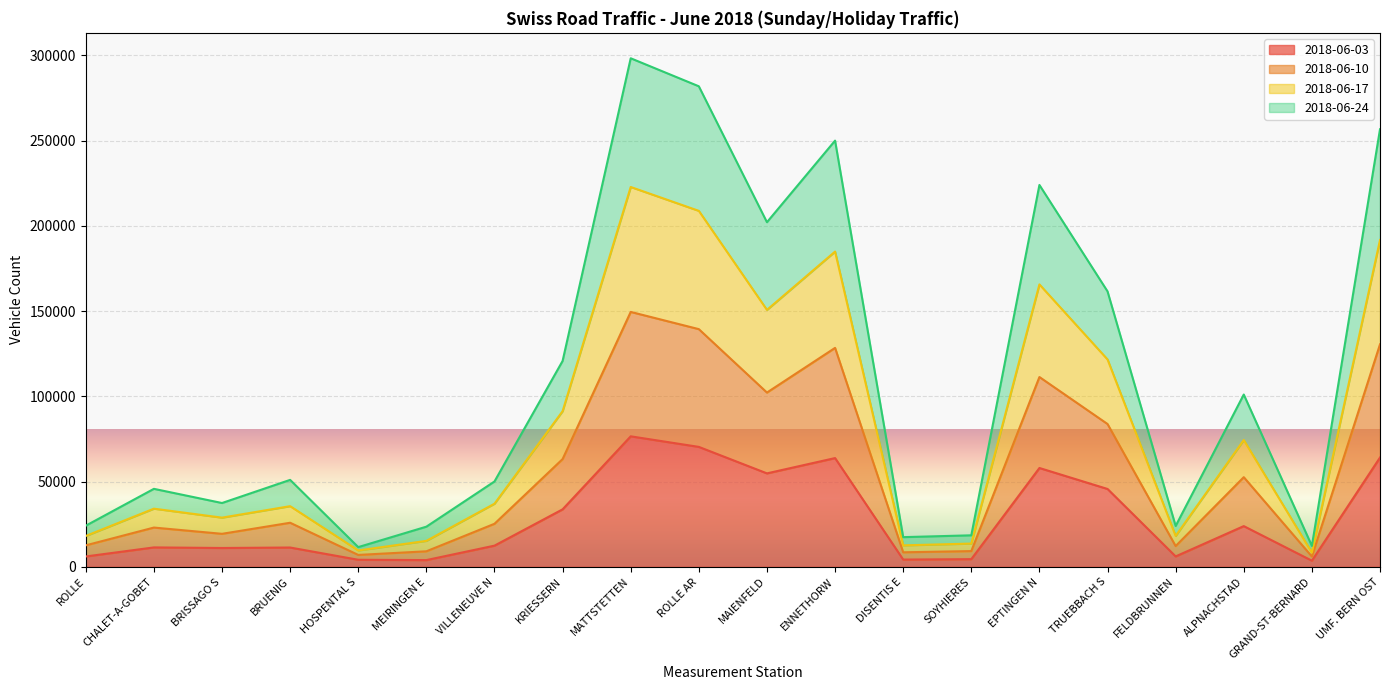

Rank the categories by 2018-06-03 value from highest to lowest.

MATTSTETTEN, ROLLE AR, UMF. BERN OST, ENNETHORW, EPTINGEN N, MAIENFELD, TRUEBBACH S, KRIESSERN, ALPNACHSTAD, VILLENEUVE N, CHALET-A-GOBET, BRUENIG, BRISSAGO S, FELDBRUNNEN, ROLLE, SOYHIERES, DISENTIS E, HOSPENTAL S, MEIRINGEN E, GRAND-ST-BERNARD